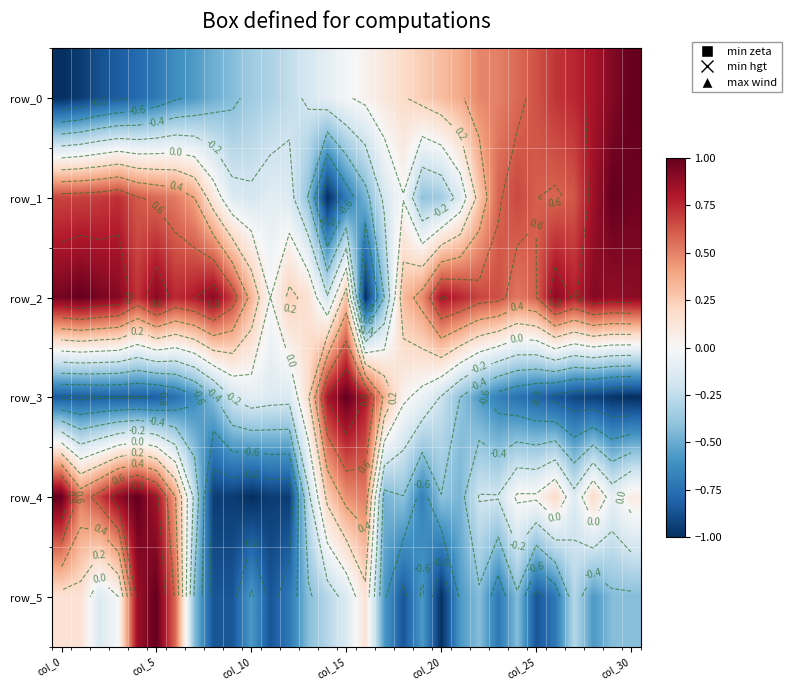

Which label corresponds to the smallest value in the chart?

col_0